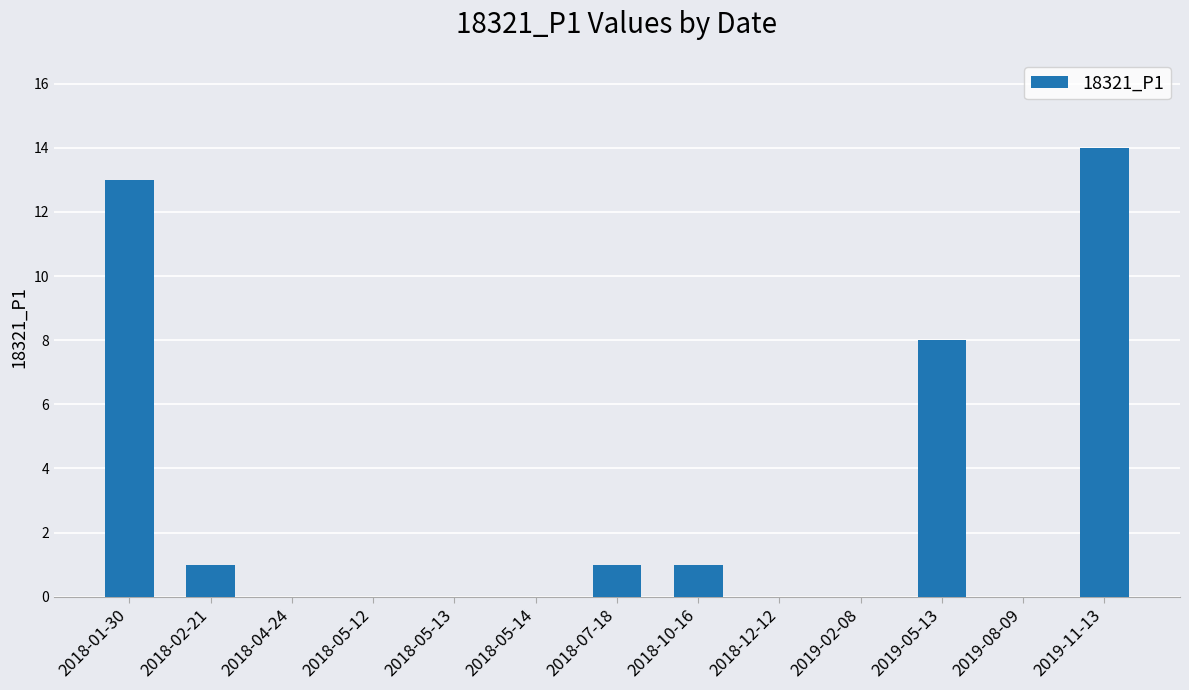

Which category has the highest value across all series?

2019-11-13